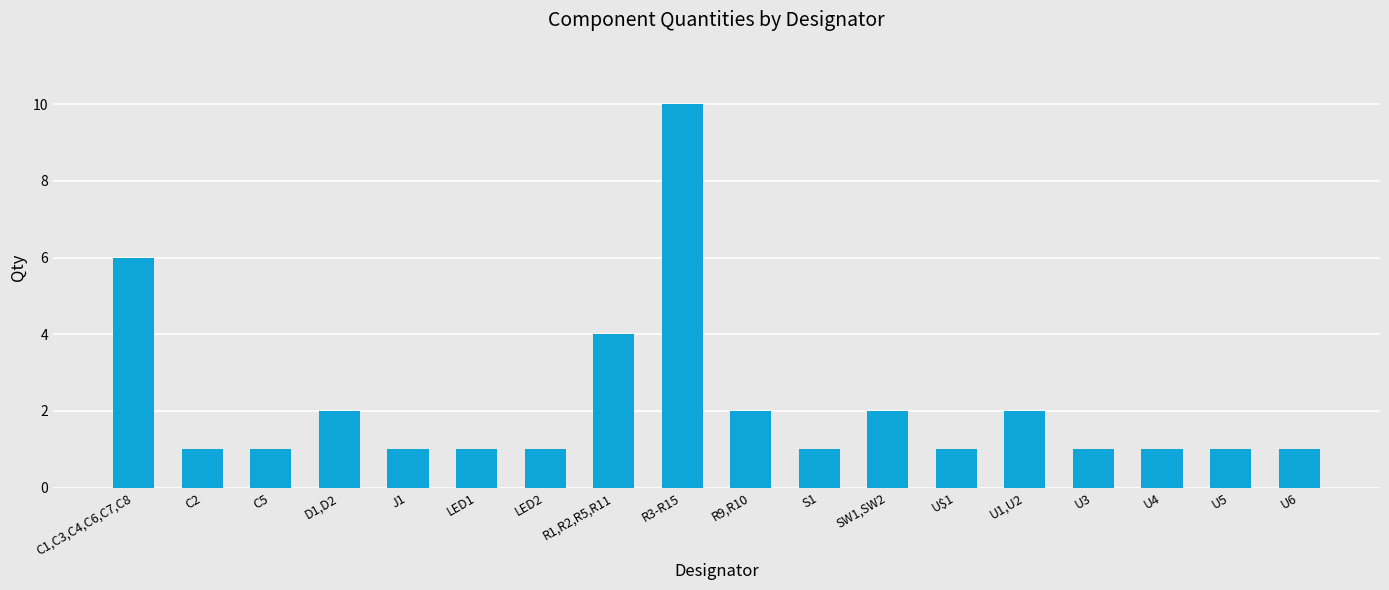

The value at SW1,SW2 is 1. True or false?

False